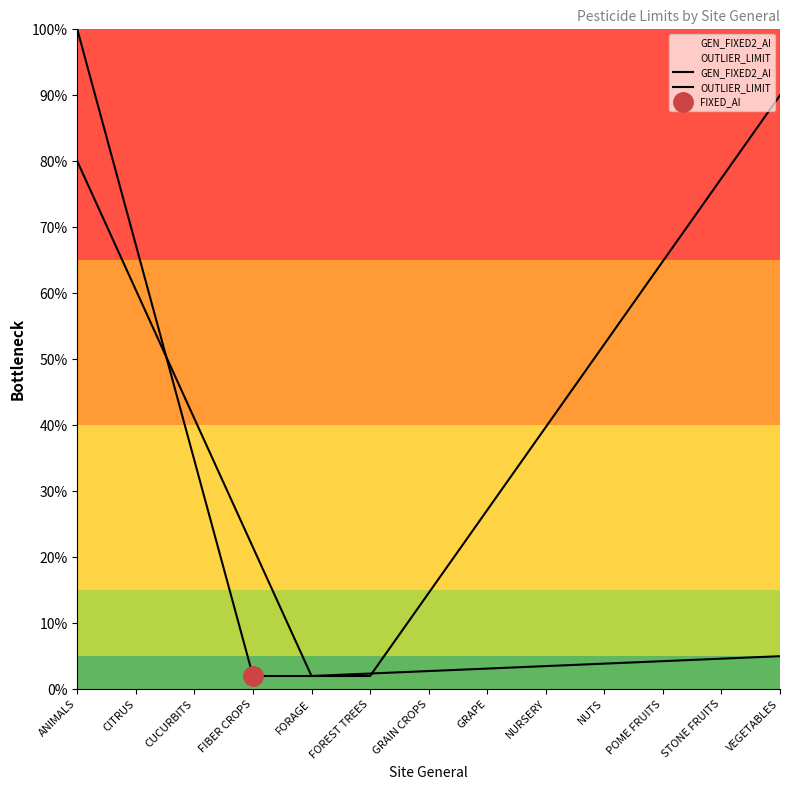

The value of GEN_FIXED2_AI at CITRUS is 22.6. True or false?

False